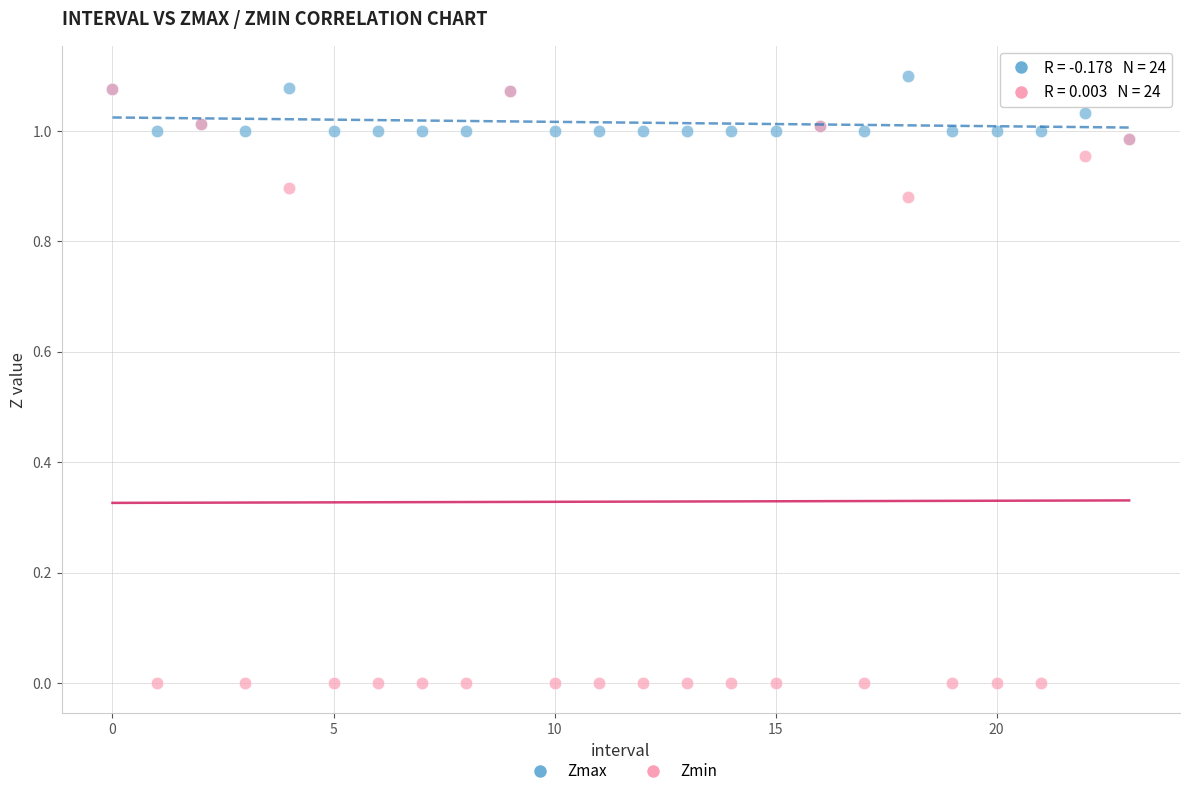

Which series reaches the maximum Y coordinate?

Zmax